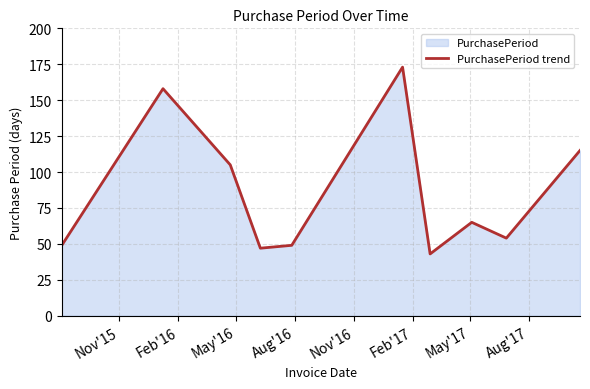

What is the smallest value displayed?

43